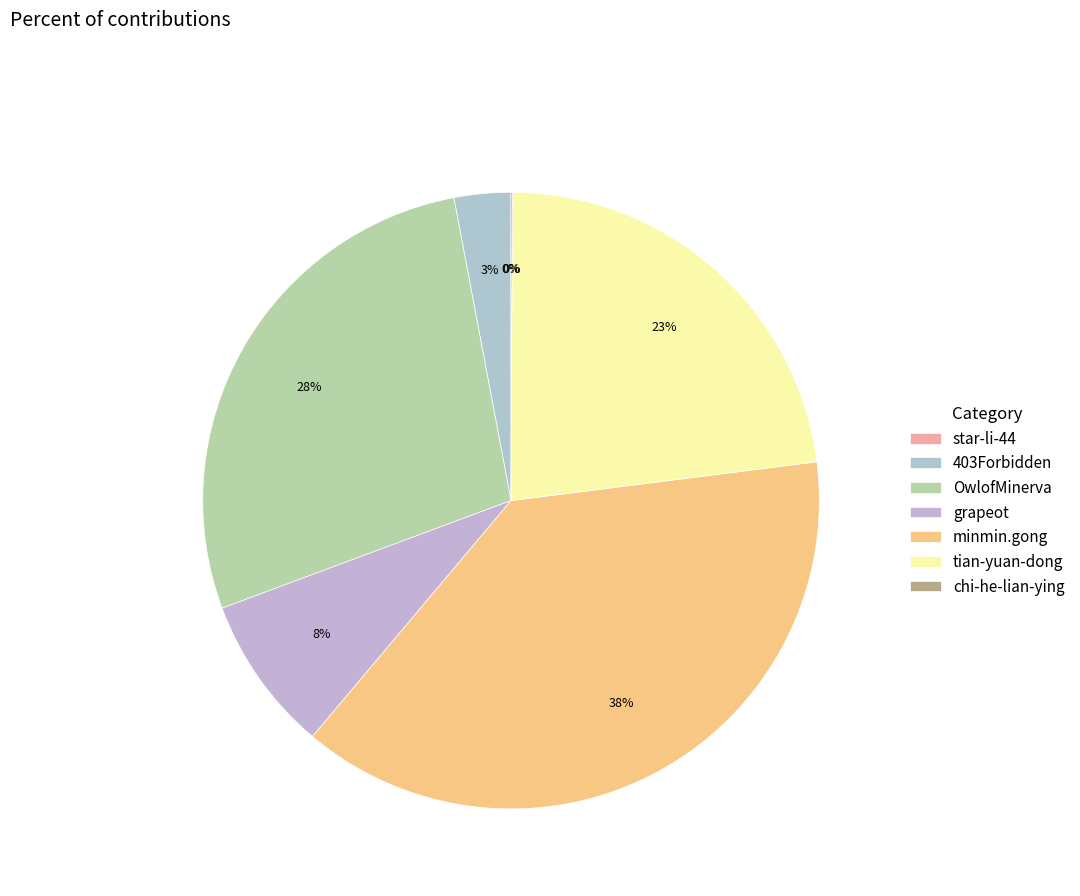

True or false: star-li-44 accounts for 0% of the total.

True